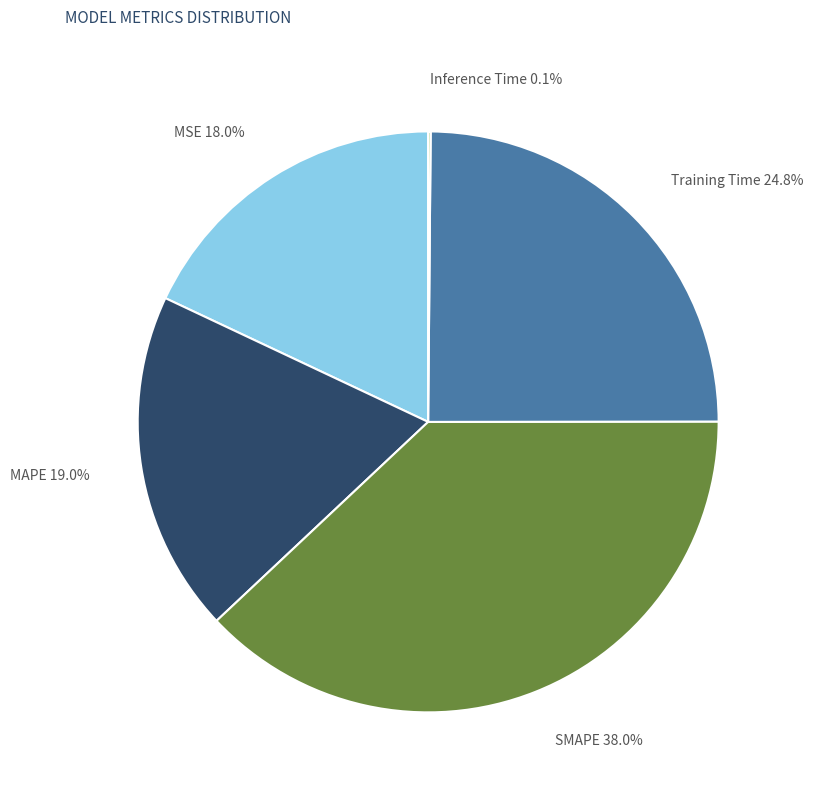

Which category has the biggest portion of the pie?

SMAPE